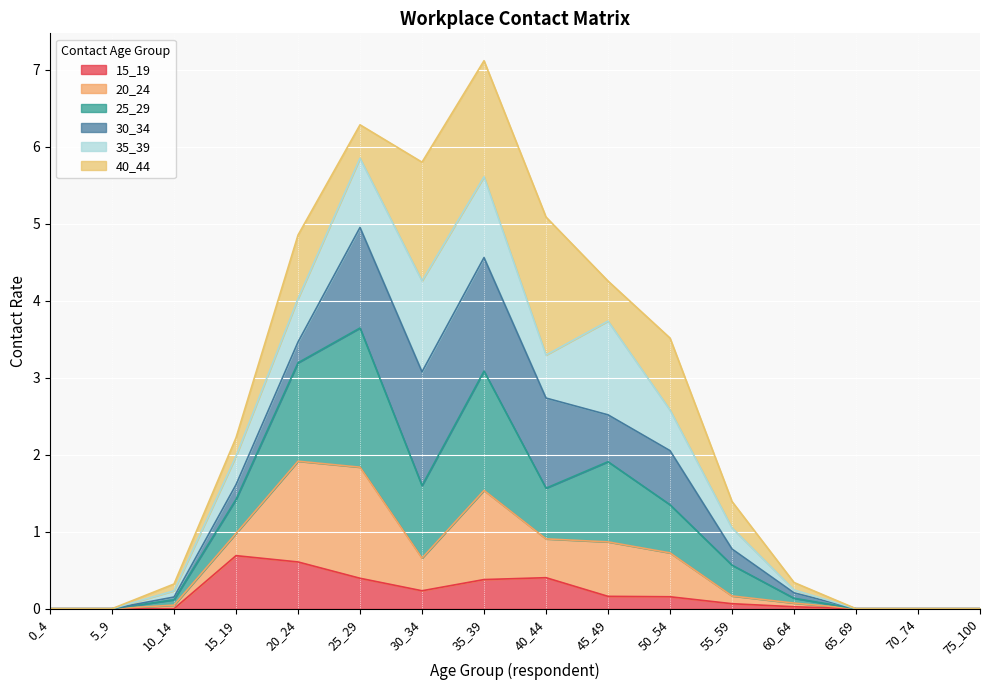

What is the total value across all series at 35_39?

7.1